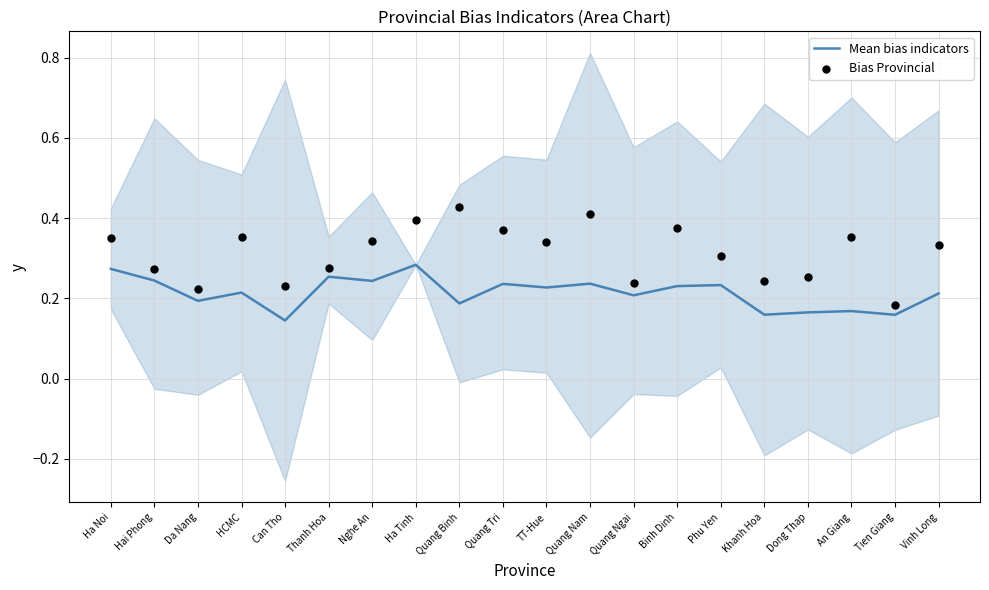

What is the total value across all series at Quang Ngai?

0.4